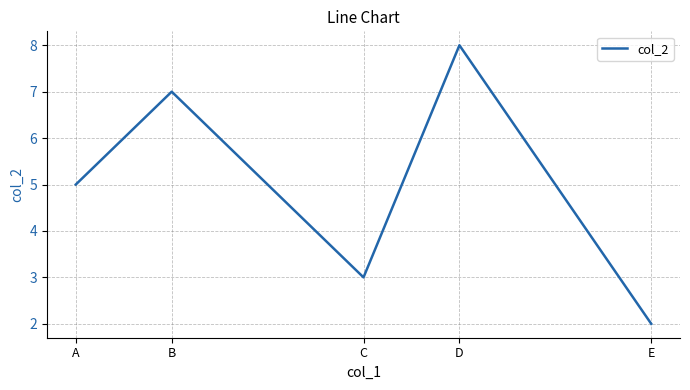

What is the average value?

5